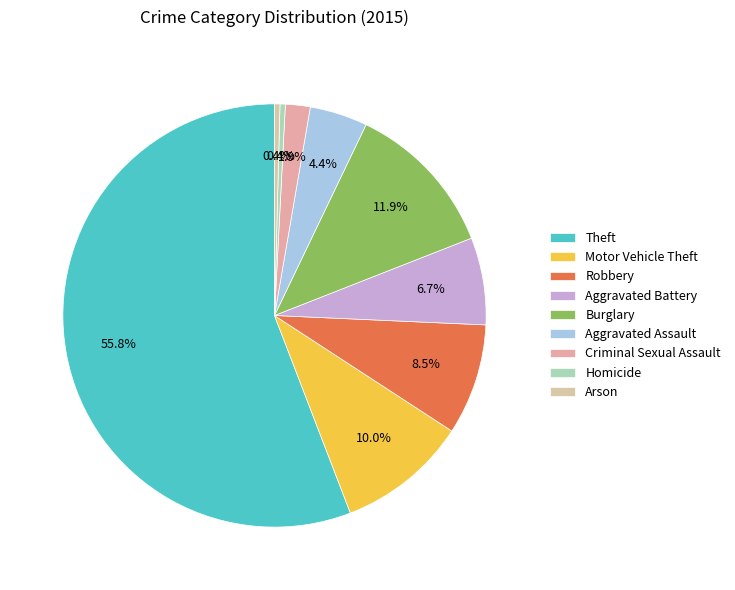

Which category has the biggest portion of the pie?

Theft